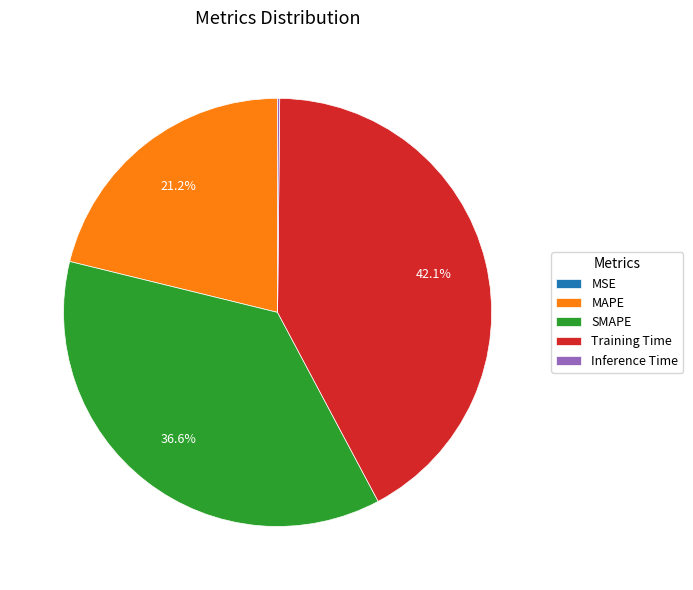

Combined, do SMAPE and Training Time account for over 50%?

Yes